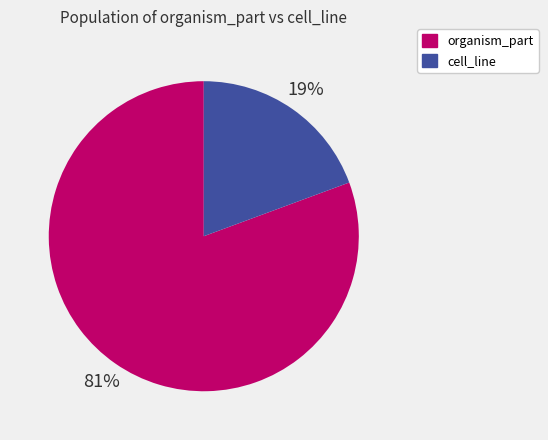

Combined, do organism_part and cell_line account for over 50%?

Yes